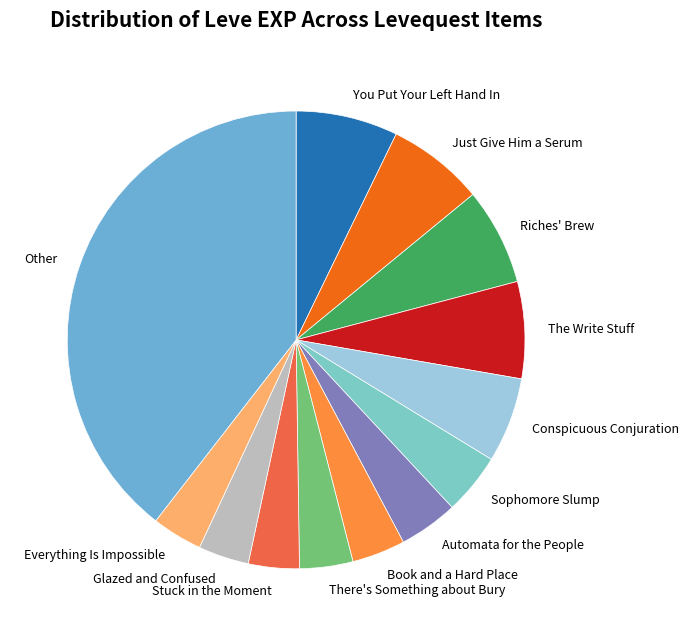

Is there any slice that represents more than half of the pie?

No